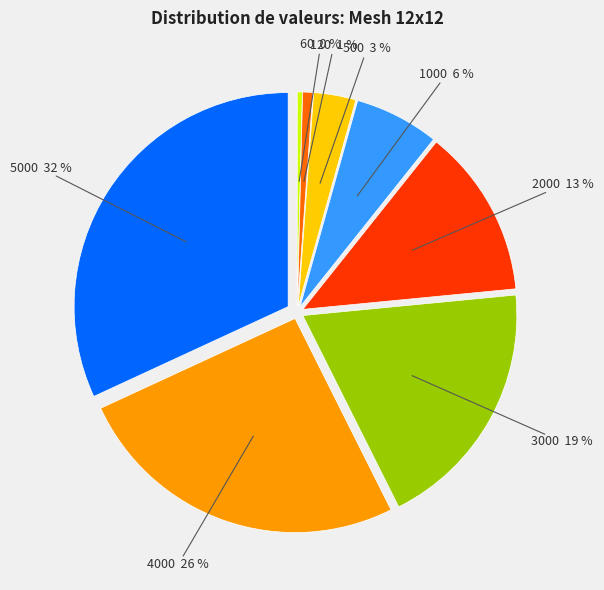

To the nearest percent, what is the difference between the largest and smallest slice percentages?

32%